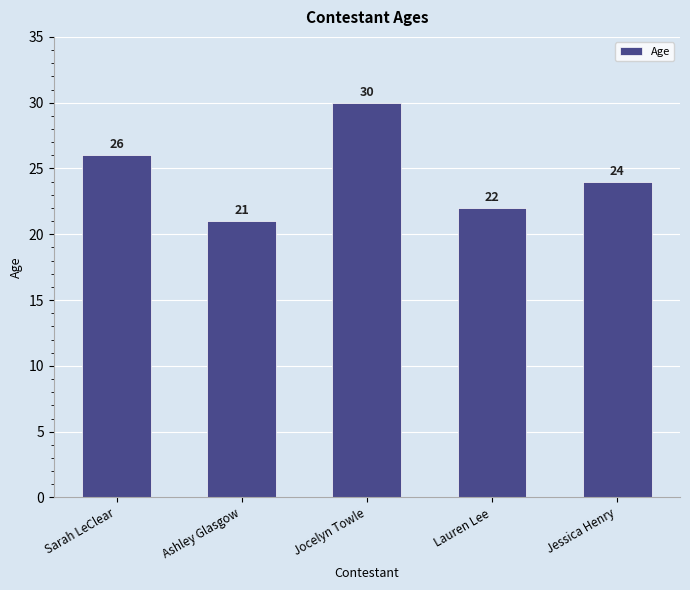

What is the label of the 5th bar from the right?

Sarah LeClear